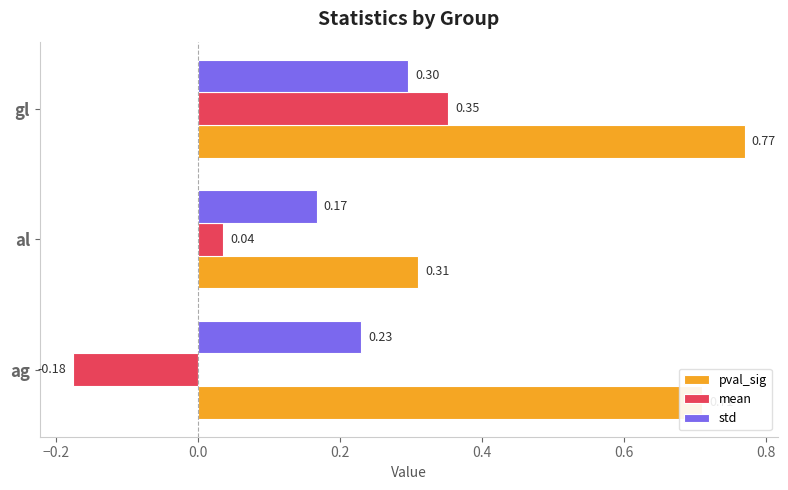

How many pval_sig values are between 0 and 1?

3